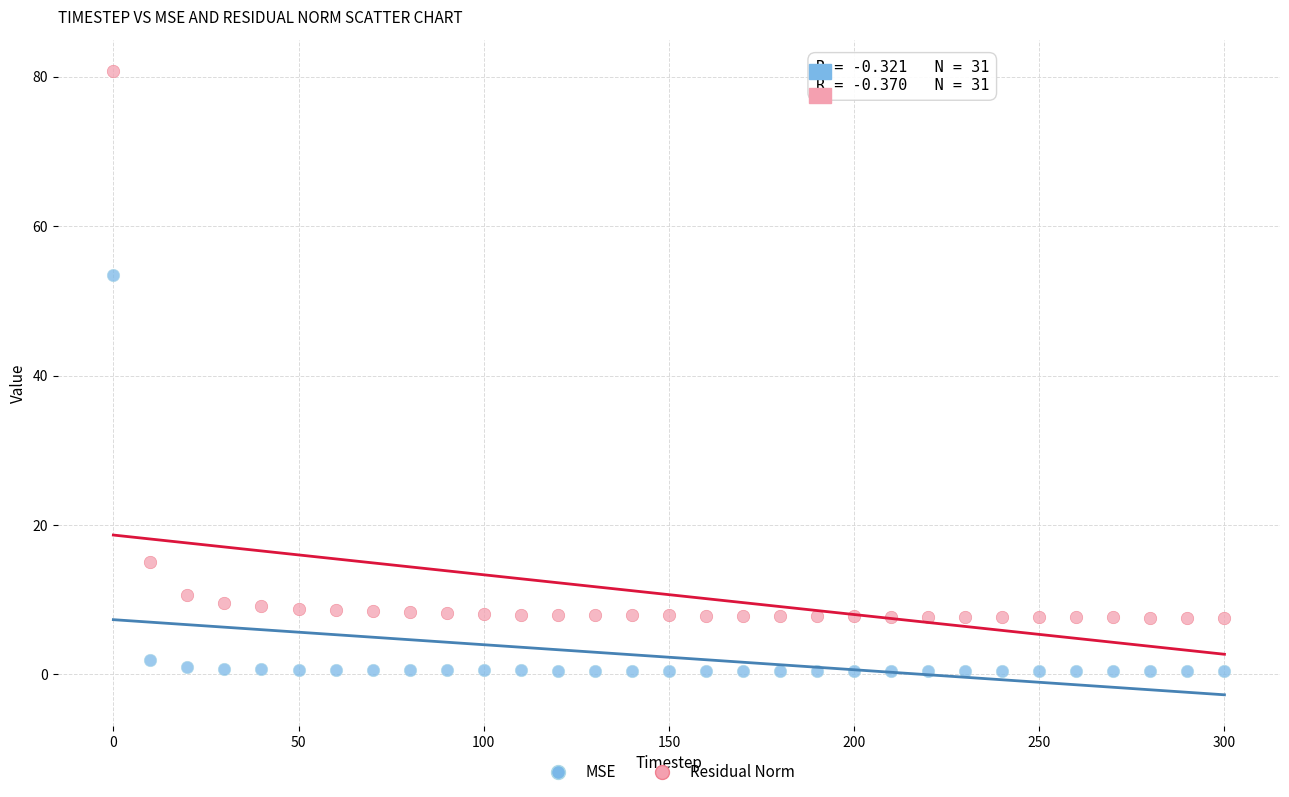

What are all the series names shown in the legend?

MSE, Residual Norm